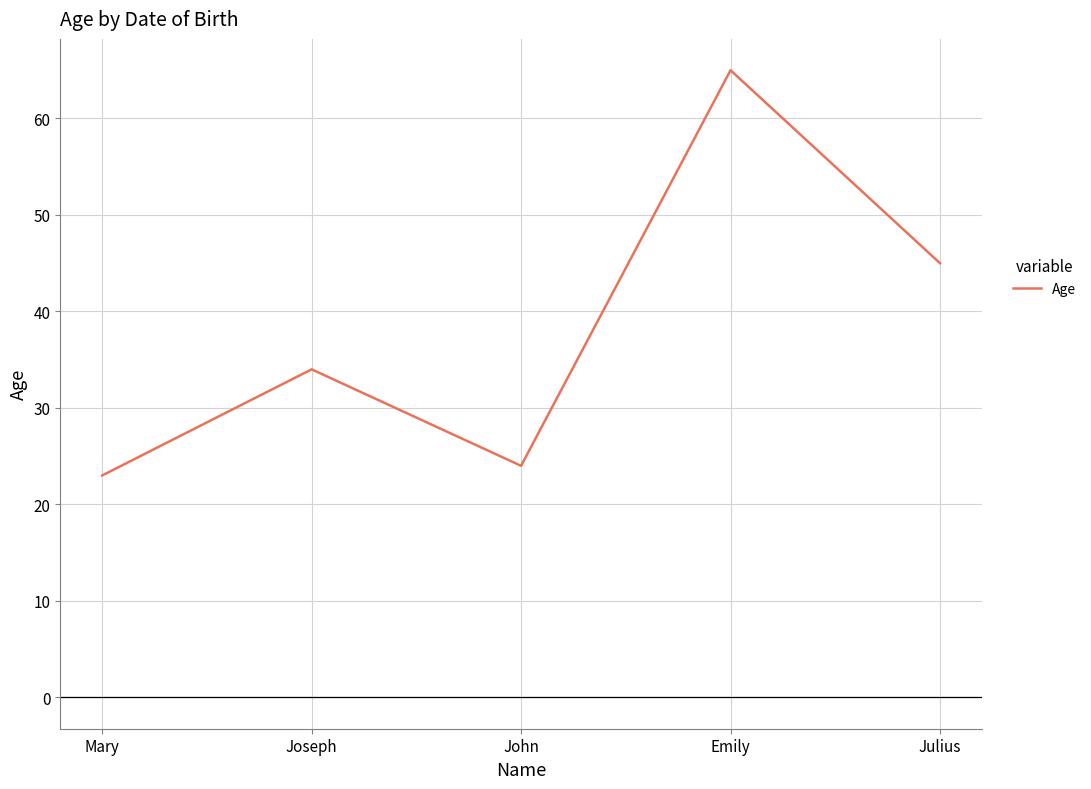

True or false: there are more than 0 points higher than both neighbors.

True